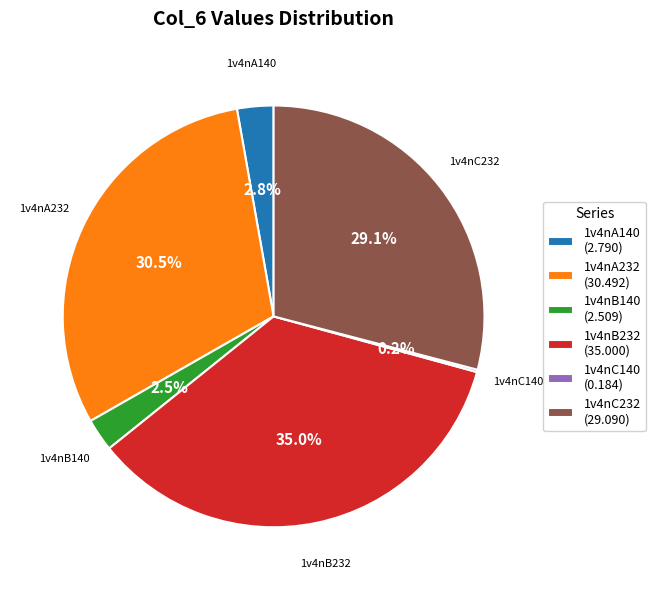

What percentage is NOT represented by 1v4nA232 (30.492)?

69.5%